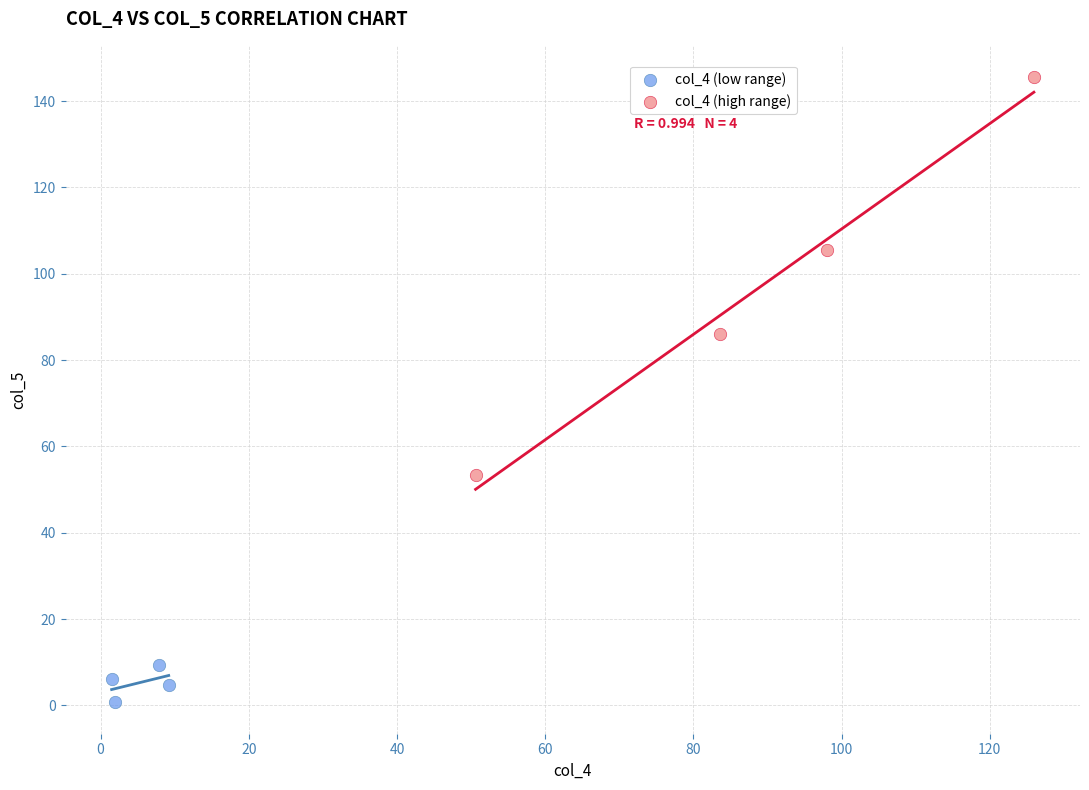

Which series reaches the maximum Y coordinate?

col_4 (high range)